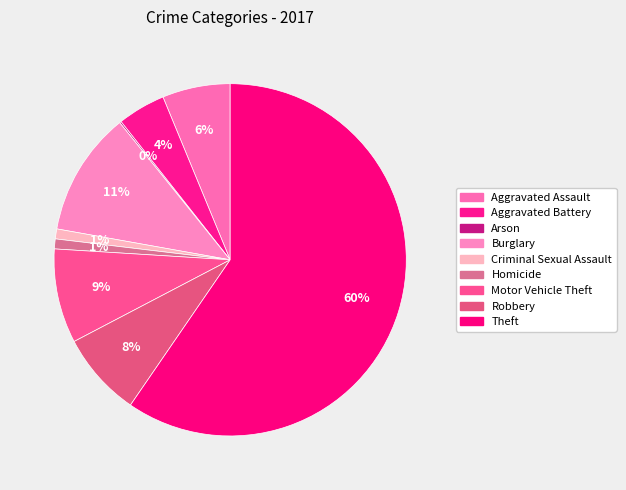

To the nearest percent, what percentage of the pie is Theft?

60%